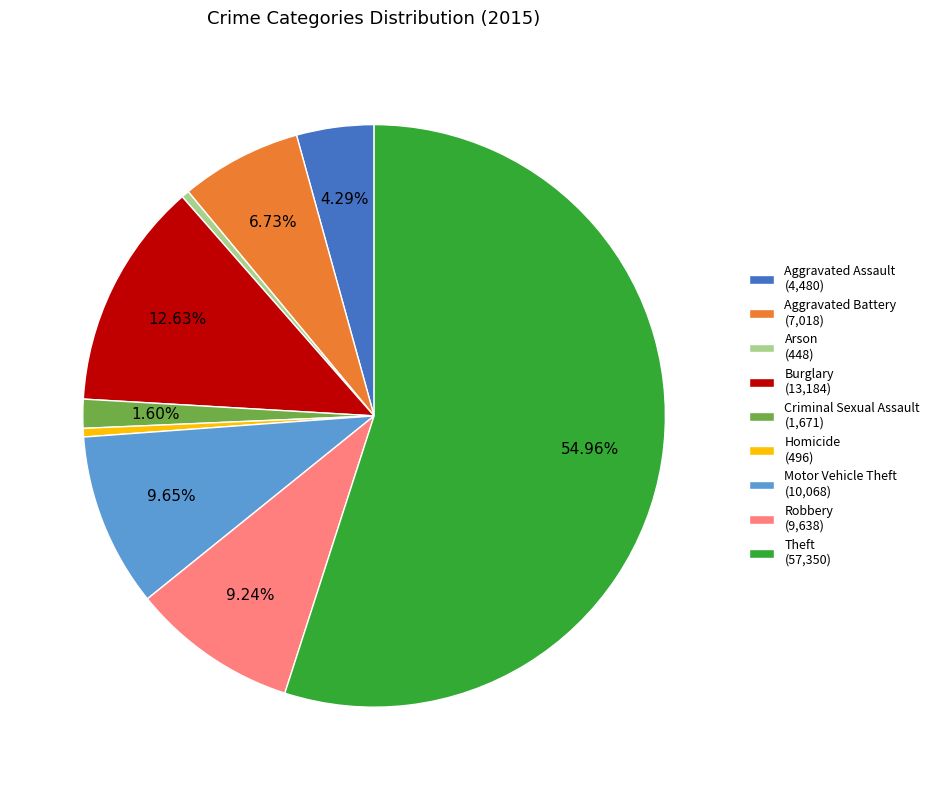

True or false: Arson accounts for 0% of the total.

True